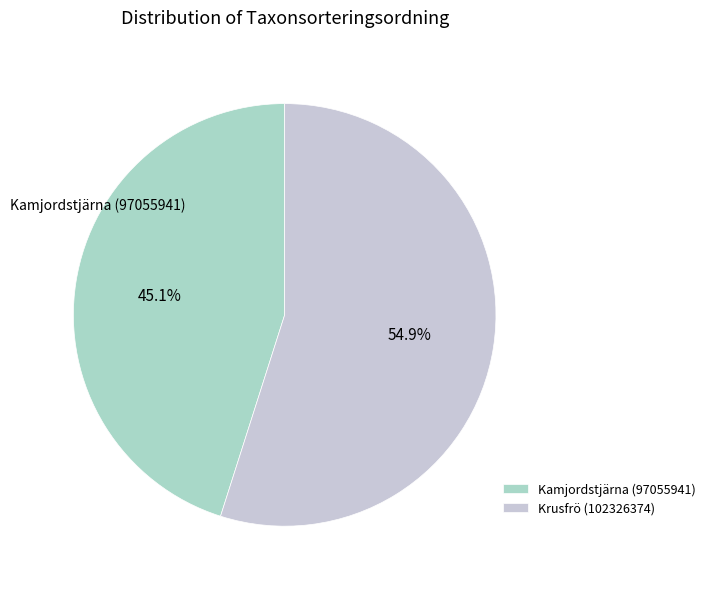

Combined, what portion of the pie is Kamjordstjärna (97055941) and Krusfrö (102326374)?

100.0%